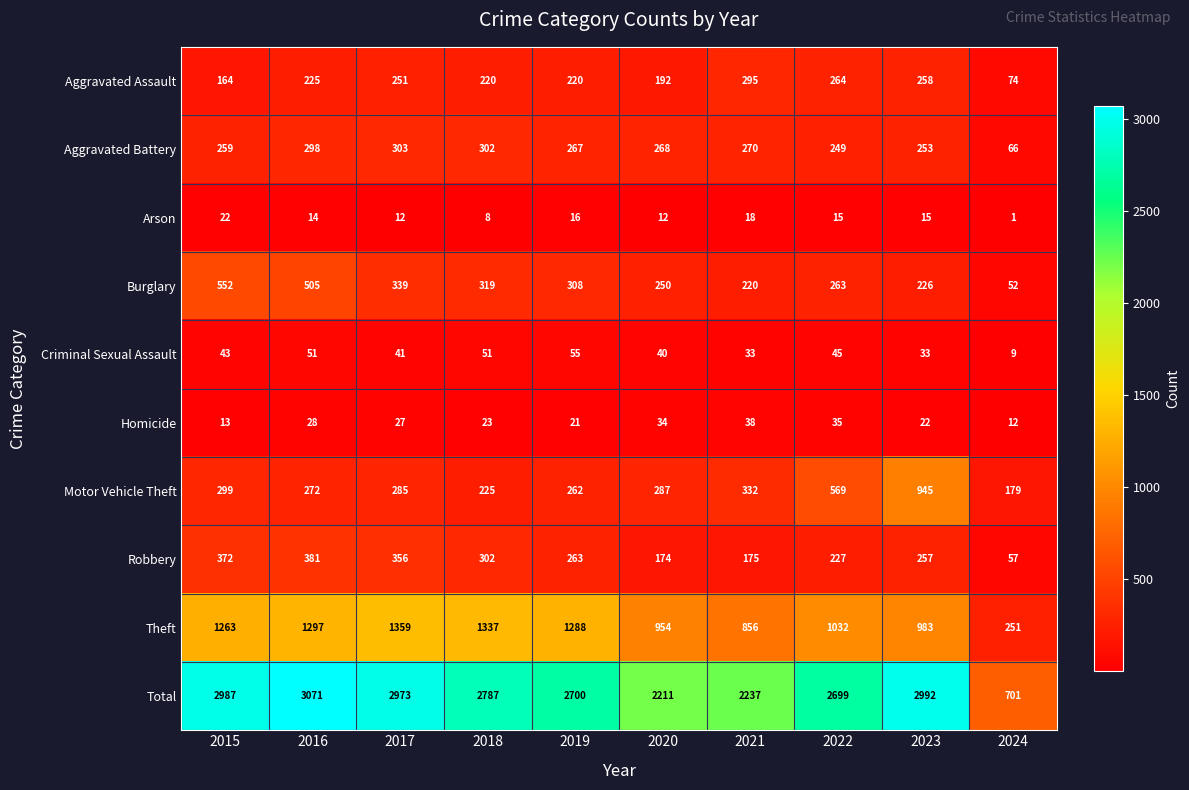

What is the difference between the second highest and second lowest values in the Arson series?

10